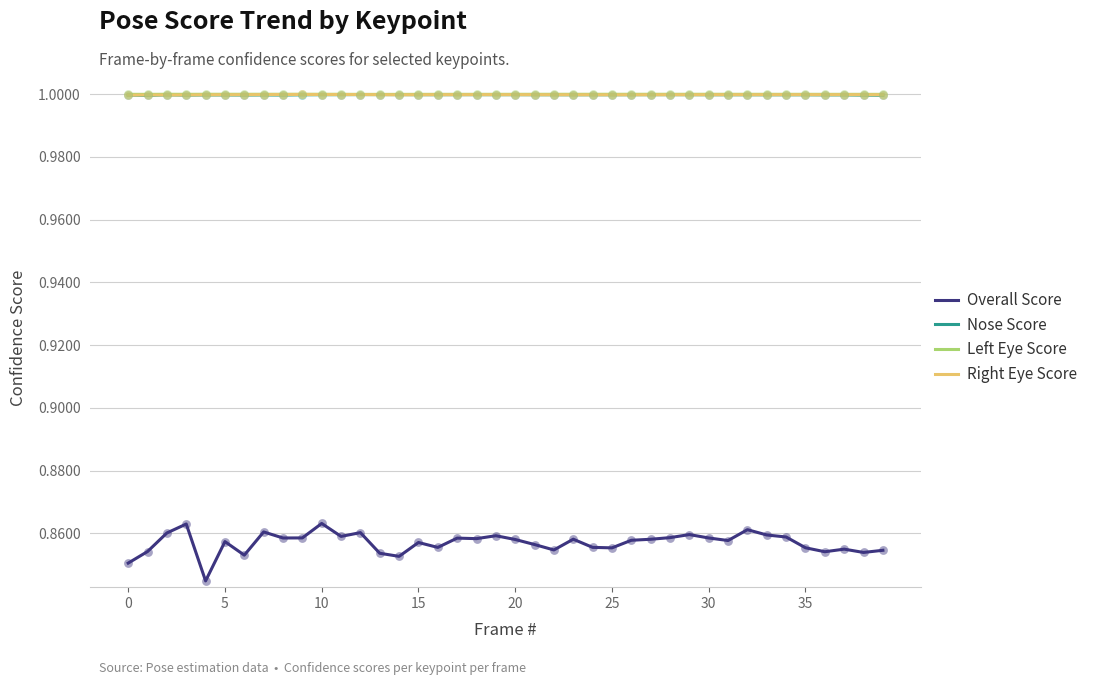

What are all the series names shown in the legend?

Overall Score, Nose Score, Left Eye Score, Right Eye Score